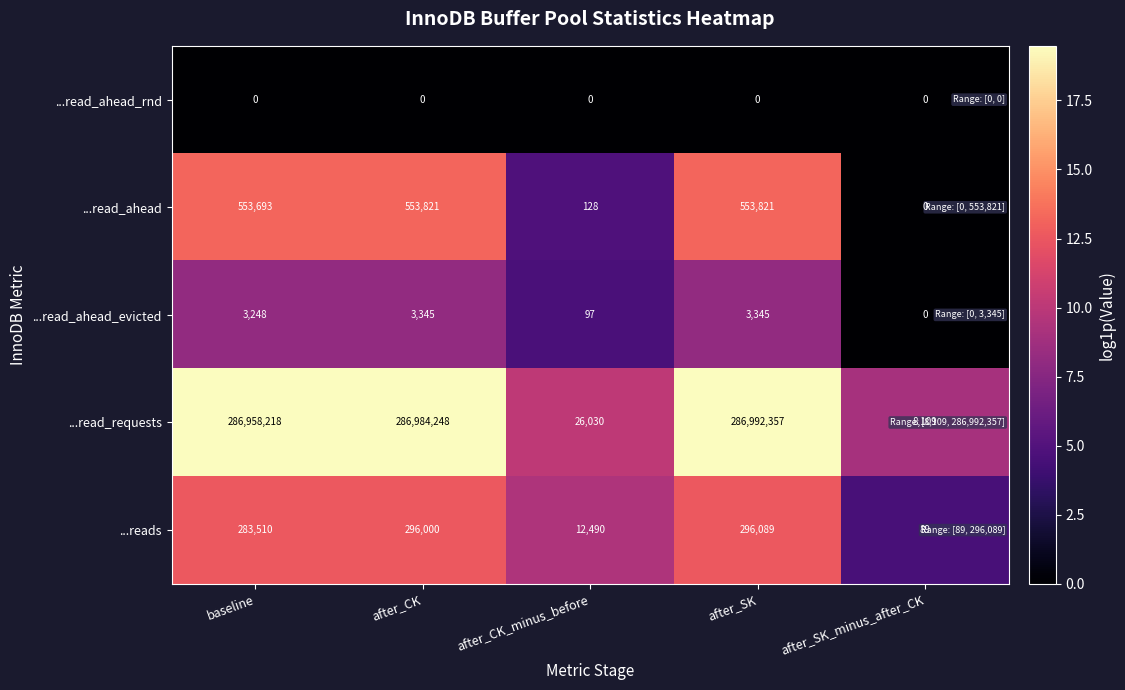

True or false: ...read_ahead_rnd has a value of 0 at after_SK_minus_after_CK.

True